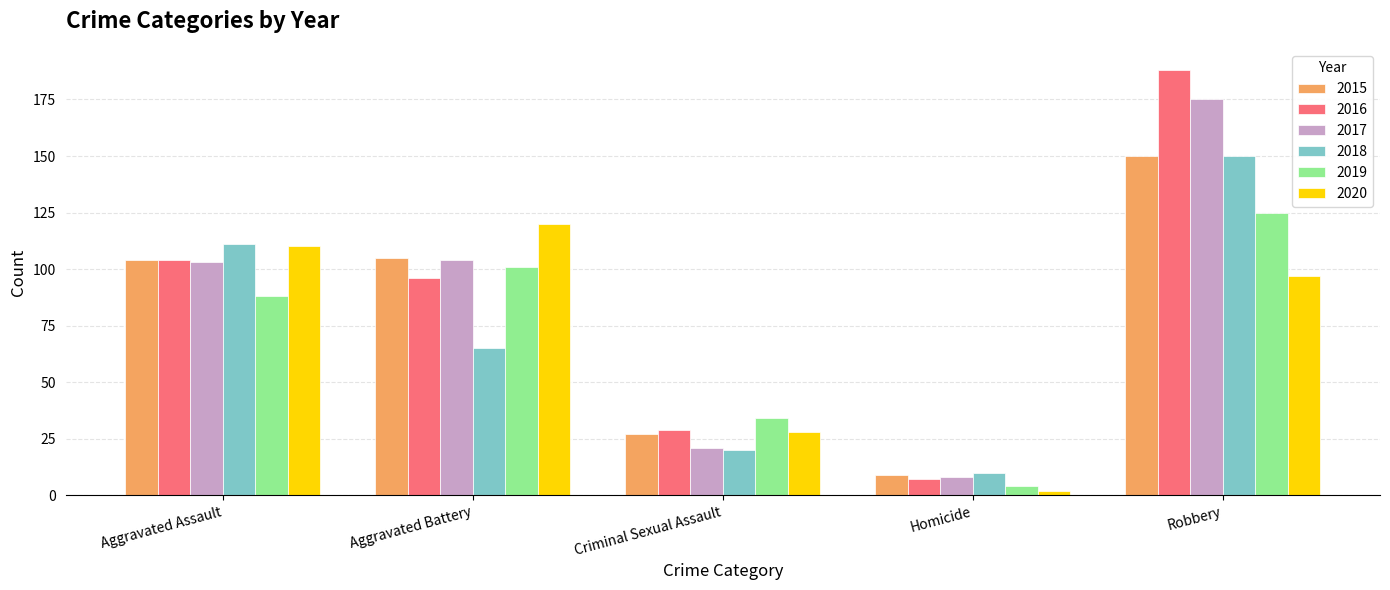

Reading right to left, what are all the values shown in this chart?

2015: Robbery=150	Homicide=9	Criminal Sexual Assault=27	Aggravated Battery=105	Aggravated Assault=104
2016: Robbery=188	Homicide=7	Criminal Sexual Assault=29	Aggravated Battery=96	Aggravated Assault=104
2017: Robbery=175	Homicide=8	Criminal Sexual Assault=21	Aggravated Battery=104	Aggravated Assault=103
2018: Robbery=150	Homicide=10	Criminal Sexual Assault=20	Aggravated Battery=65	Aggravated Assault=111
2019: Robbery=125	Homicide=4	Criminal Sexual Assault=34	Aggravated Battery=101	Aggravated Assault=88
2020: Robbery=97	Homicide=2	Criminal Sexual Assault=28	Aggravated Battery=120	Aggravated Assault=110